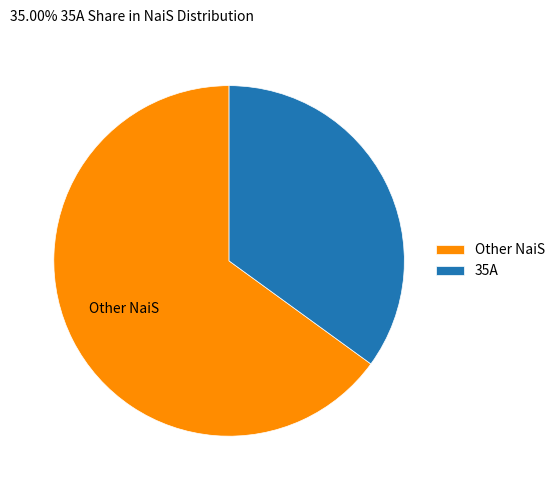

Rank the categories by value from lowest to highest.

35A, Other NaiS